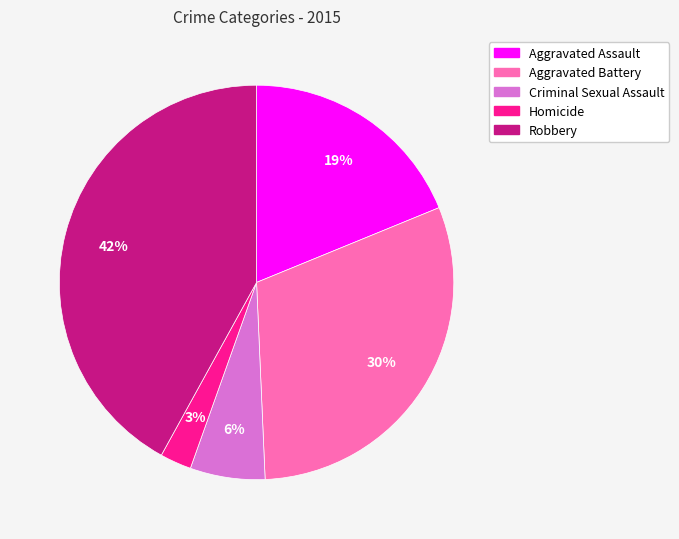

To the nearest percent, what portion does Robbery represent?

42%